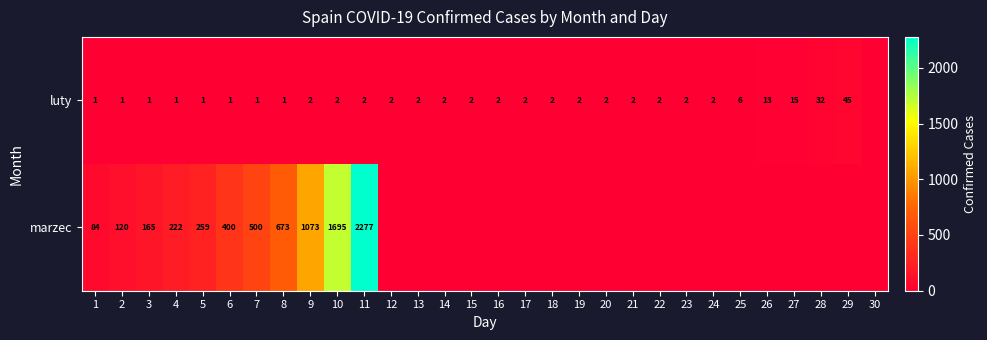

What is the total value across all series at 9?

1075